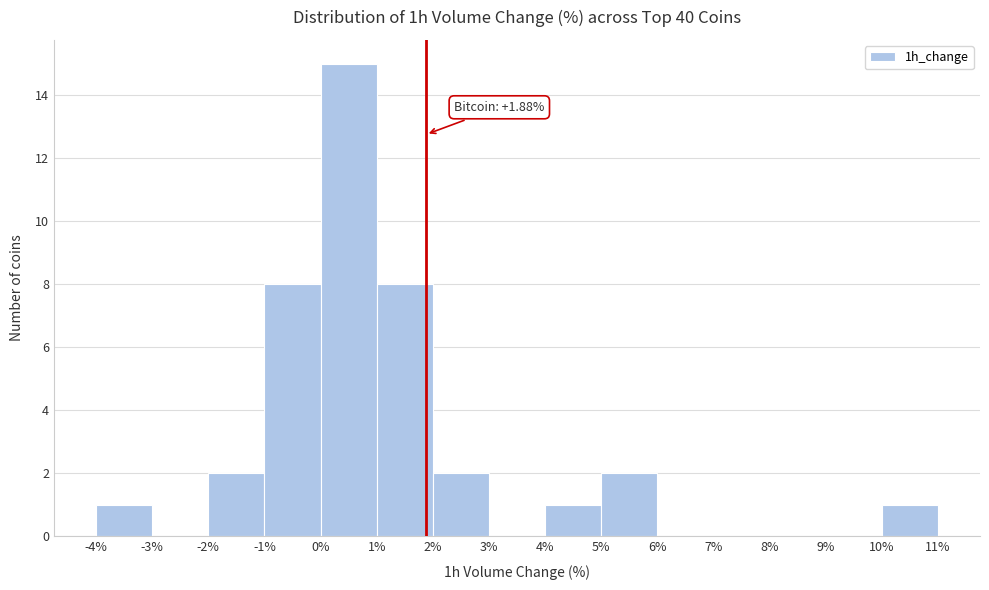

Which range on the x-axis has the tallest bar?

0% to 1%